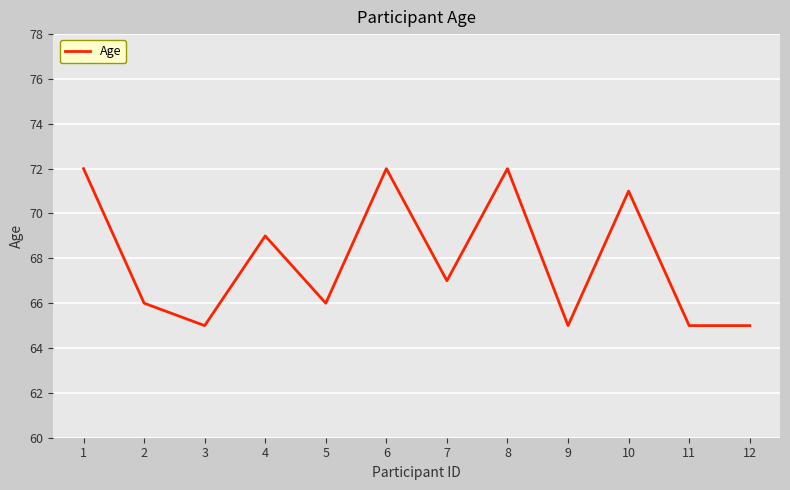

What is the minimum value shown in the chart?

65